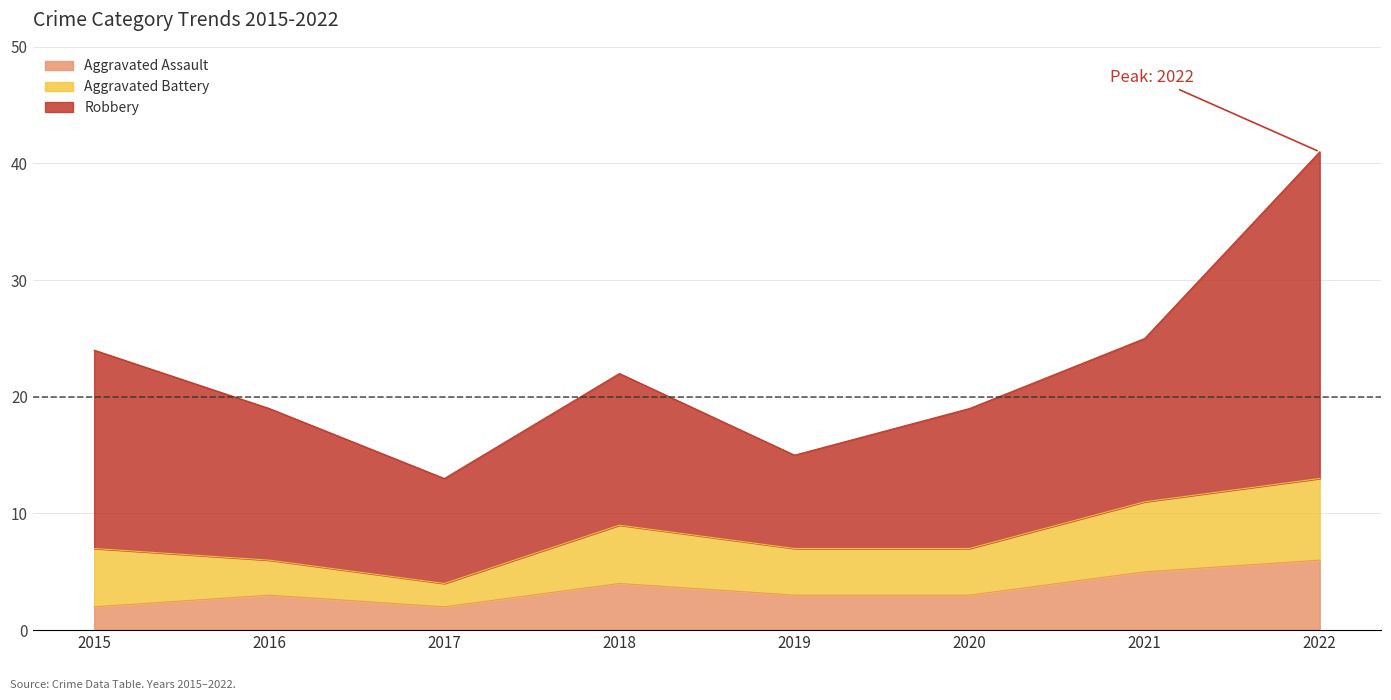

True or false: Aggravated Assault and Aggravated Battery intersect in this chart.

False